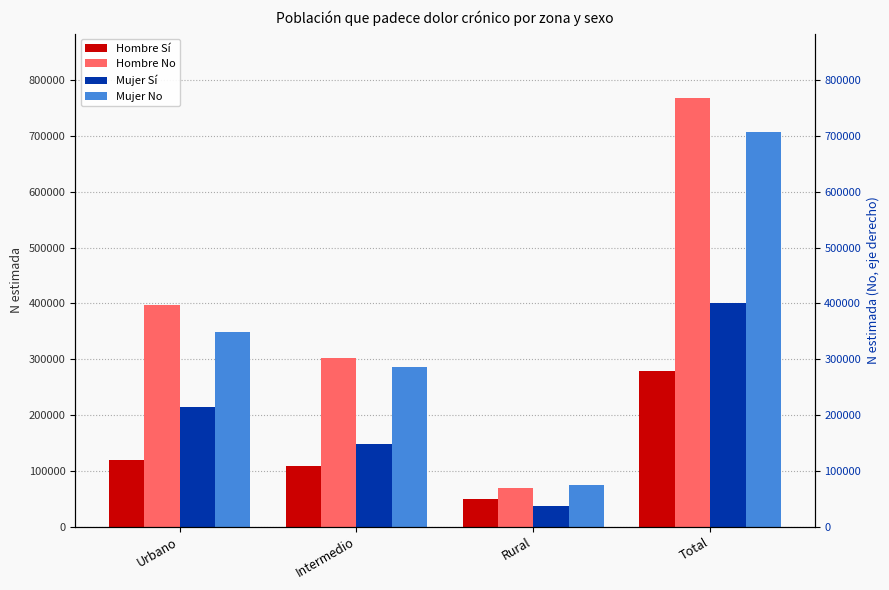

At which category is the sum across all series the highest?

Total